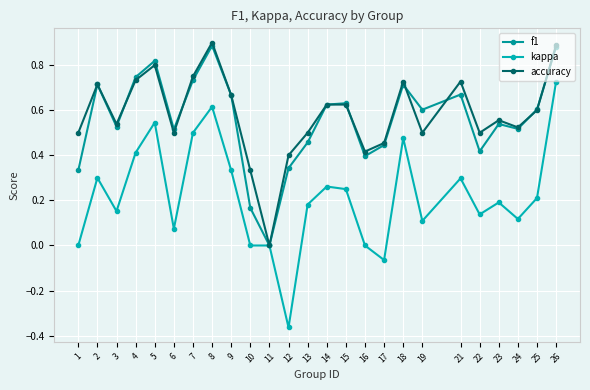

What is the difference between the second highest and minimum values in the accuracy series?

0.9